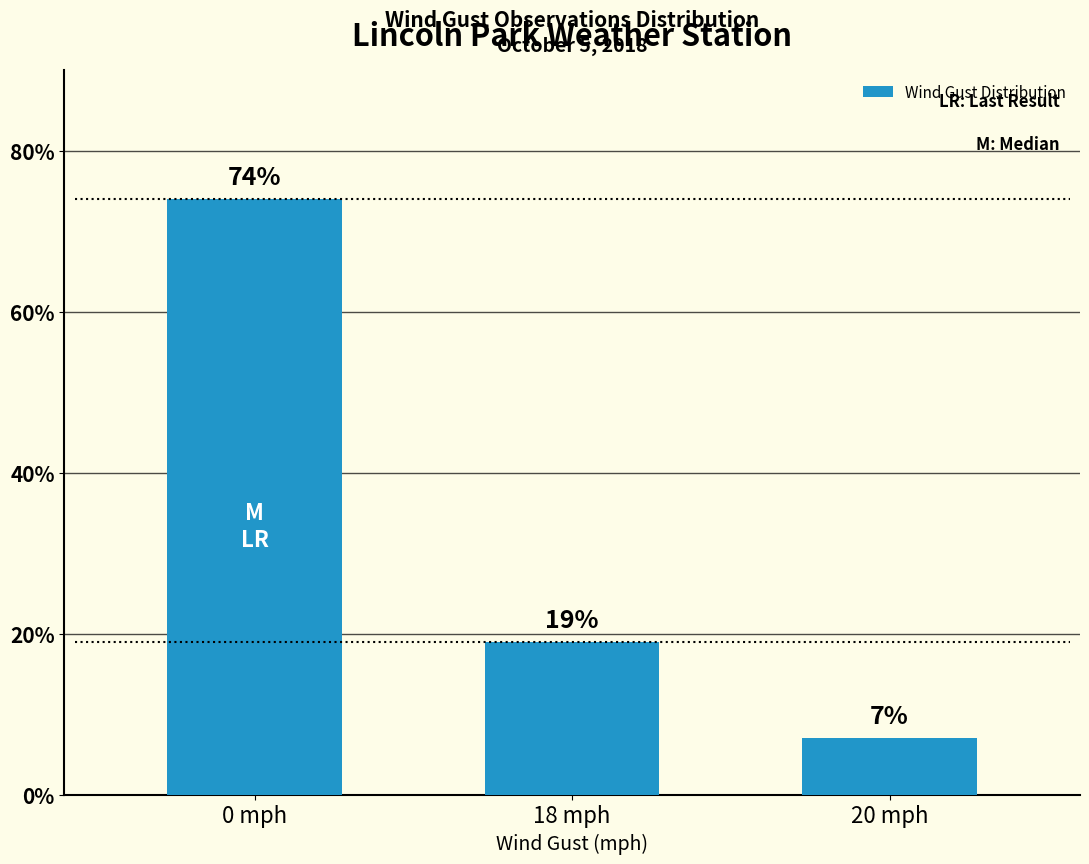

Approximately how many times larger is the value at 0 mph compared to 20 mph?

10.6